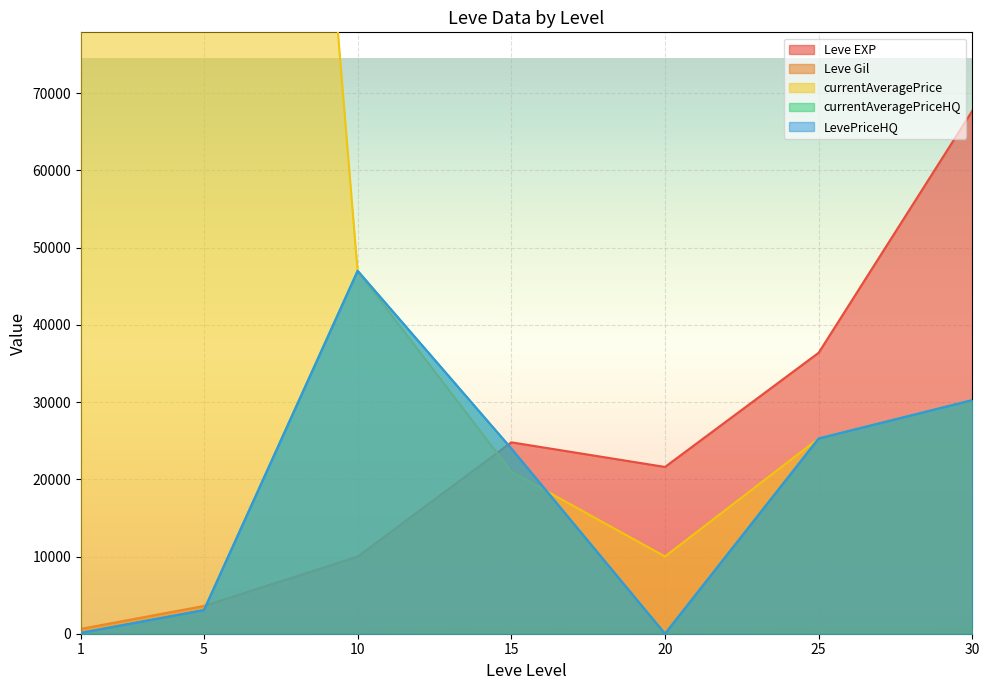

What is the sum of all Leve EXP values?

164730.0